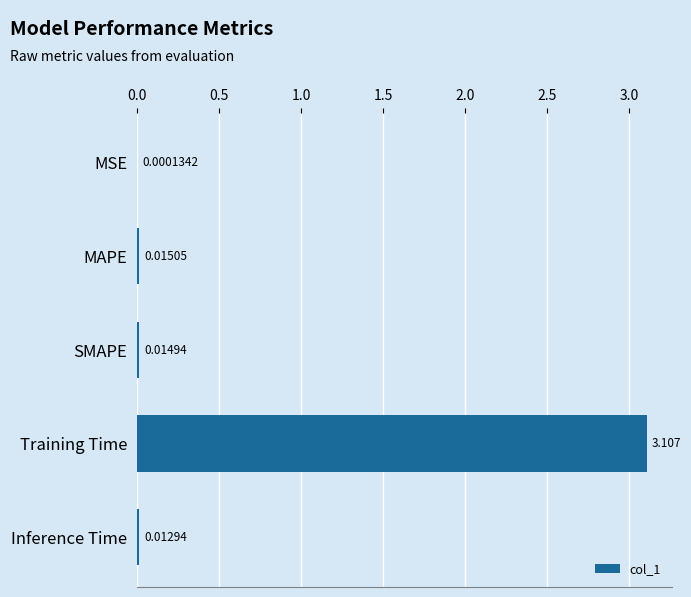

At which label is the value closest to 1?

MAPE